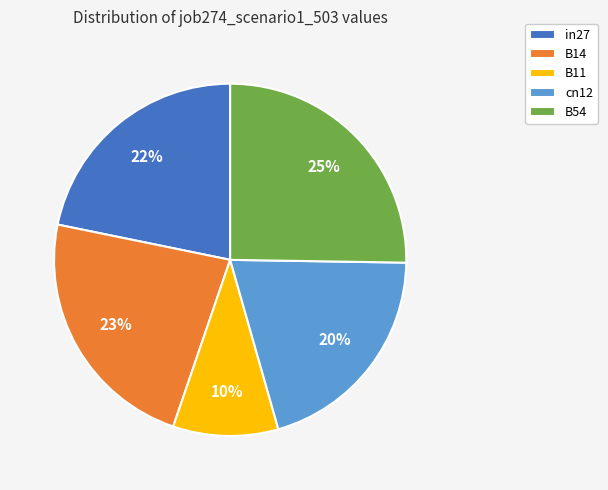

Is it true that in27 is 22% of the pie?

True